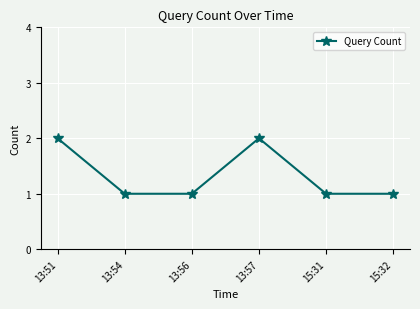

Count the values in the range 1 to 2.

6